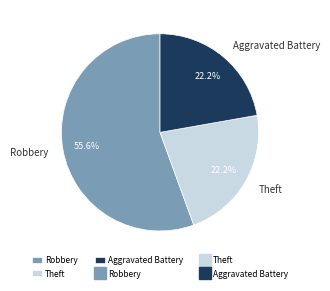

True or false: Theft accounts for 10% of the total.

False